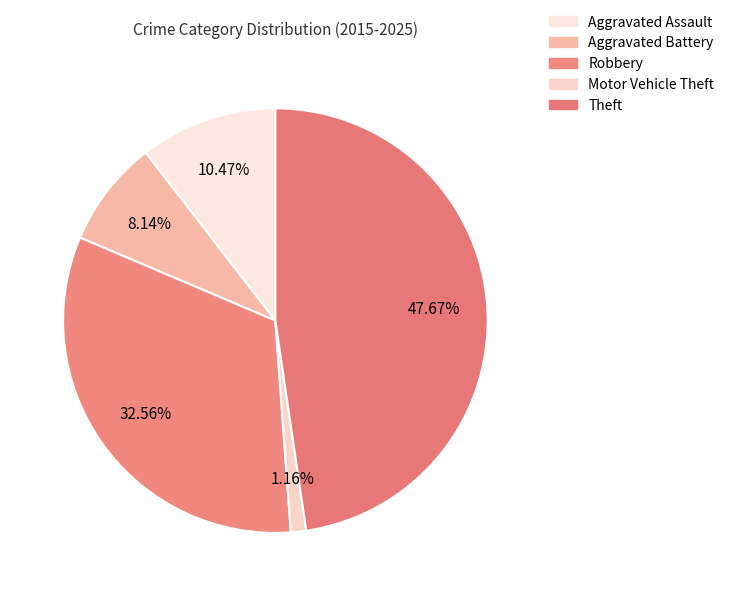

What is the total percentage of Motor Vehicle Theft and Theft?

48.8%